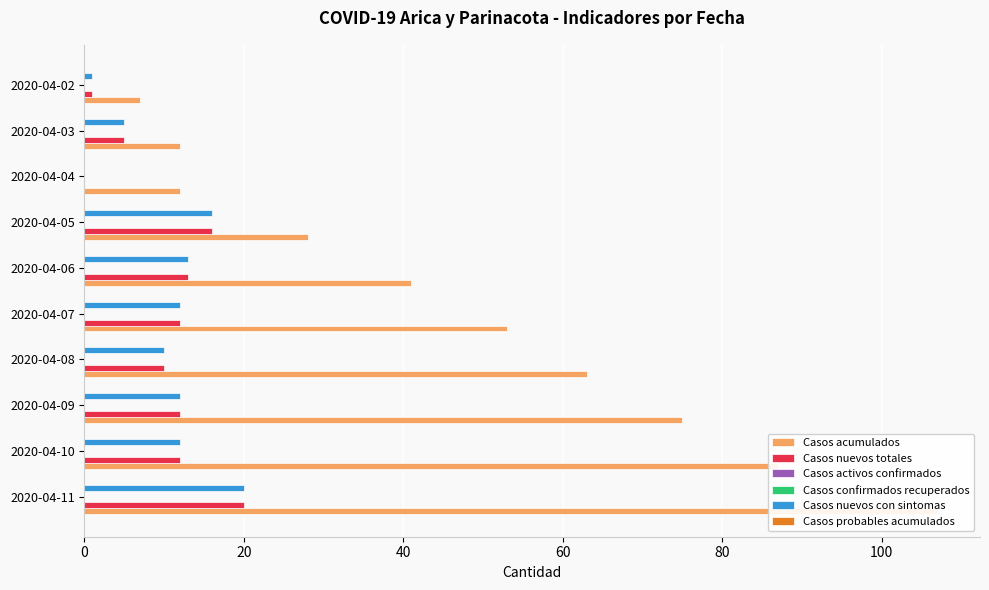

Rank the series by their maximum value, from highest to lowest.

Casos acumulados, Casos nuevos totales, Casos nuevos con sintomas, Casos activos confirmados, Casos confirmados recuperados, Casos probables acumulados